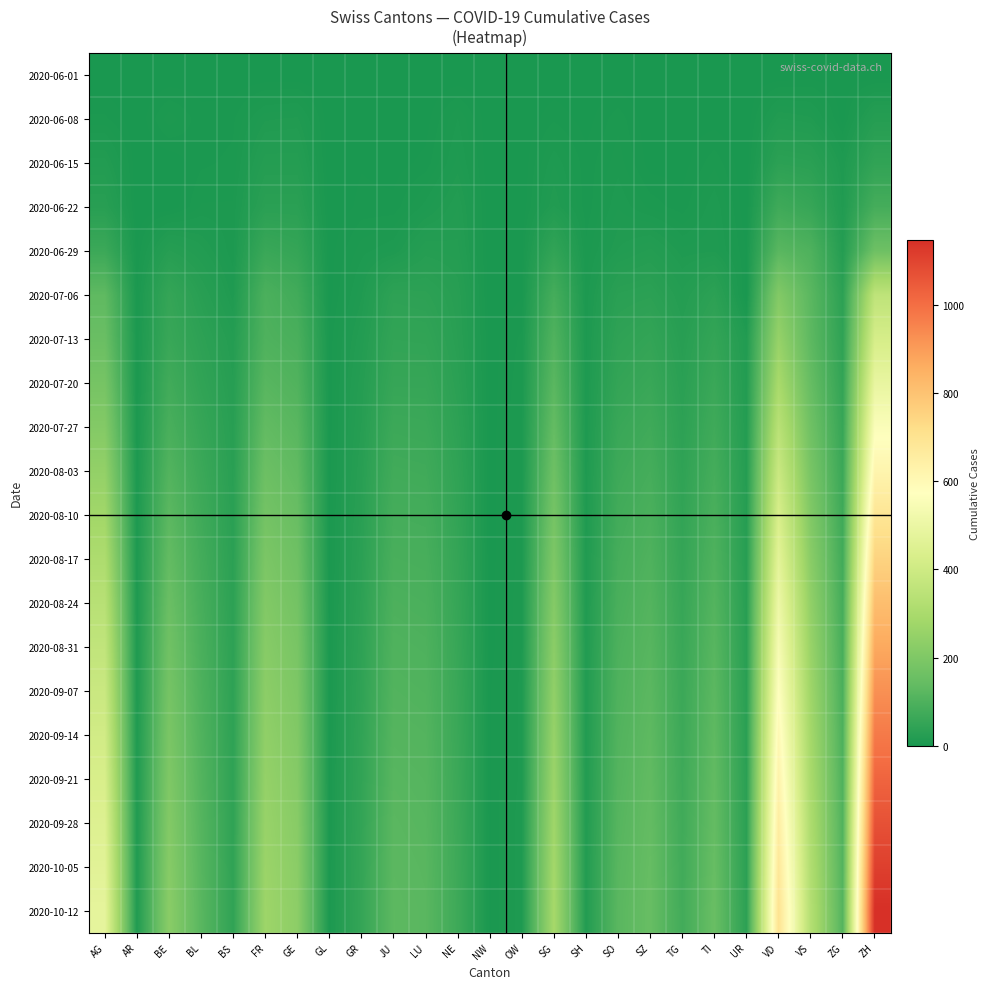

Reading right to left, list all the values displayed in this chart.

2020-06-01: ZH=0	ZG=0	VS=1	VD=0	UR=0	TI=0	TG=0	SZ=0	SO=0	SH=0	SG=0	OW=0	NW=0	NE=0	LU=0	JU=0	GR=0	GL=0	GE=0	FR=0	BS=0	BL=1	BE=0	AR=0	AG=0
2020-06-08: ZH=23	ZG=1	VS=14	VD=16	UR=0	TI=1	TG=1	SZ=0	SO=6	SH=1	SG=4	OW=0	NW=0	NE=9	LU=1	JU=0	GR=1	GL=0	GE=14	FR=13	BS=4	BL=3	BE=8	AR=0	AG=5
2020-06-15: ZH=45	ZG=11	VS=32	VD=35	UR=0	TI=6	TG=1	SZ=1	SO=8	SH=3	SG=11	OW=0	NW=0	NE=12	LU=3	JU=1	GR=2	GL=0	GE=22	FR=22	BS=5	BL=4	BE=0	AR=0	AG=17
2020-06-22: ZH=83	ZG=14	VS=56	VD=71	UR=0	TI=11	TG=3	SZ=6	SO=11	SH=3	SG=16	OW=0	NW=0	NE=18	LU=10	JU=3	GR=3	GL=0	GE=32	FR=32	BS=7	BL=7	BE=0	AR=0	AG=28
2020-06-29: ZH=162	ZG=21	VS=101	VD=121	UR=2	TI=13	TG=12	SZ=21	SO=16	SH=5	SG=46	OW=1	NW=0	NE=21	LU=23	JU=11	GR=8	GL=1	GE=52	FR=61	BS=7	BL=17	BE=25	AR=2	AG=65
2020-07-06: ZH=357	ZG=36	VS=123	VD=208	UR=0	TI=36	TG=21	SZ=35	SO=32	SH=7	SG=83	OW=2	NW=0	NE=27	LU=37	JU=39	GR=13	GL=1	GE=76	FR=95	BS=12	BL=29	BE=52	AR=4	AG=132
2020-07-13: ZH=424	ZG=41	VS=128	VD=252	UR=16	TI=50	TG=27	SZ=49	SO=41	SH=8	SG=104	OW=5	NW=1	NE=29	LU=46	JU=47	GR=18	GL=3	GE=92	FR=101	BS=21	BL=38	BE=59	AR=5	AG=153
2020-07-20: ZH=490	ZG=48	VS=145	VD=295	UR=18	TI=62	TG=32	SZ=60	SO=50	SH=9	SG=122	OW=6	NW=1	NE=33	LU=55	JU=55	GR=22	GL=3	GE=105	FR=118	BS=25	BL=45	BE=75	AR=5	AG=180
2020-07-27: ZH=558	ZG=56	VS=165	VD=342	UR=20	TI=72	TG=37	SZ=72	SO=60	SH=10	SG=142	OW=7	NW=1	NE=38	LU=64	JU=66	GR=25	GL=3	GE=120	FR=138	BS=28	BL=55	BE=90	AR=6	AG=210
2020-08-03: ZH=620	ZG=63	VS=185	VD=388	UR=22	TI=82	TG=42	SZ=83	SO=69	SH=11	SG=162	OW=7	NW=1	NE=43	LU=73	JU=75	GR=28	GL=3	GE=135	FR=158	BS=30	BL=64	BE=108	AR=7	AG=245
2020-08-10: ZH=688	ZG=70	VS=205	VD=430	UR=24	TI=92	TG=47	SZ=93	SO=77	SH=12	SG=180	OW=8	NW=1	NE=47	LU=81	JU=83	GR=31	GL=4	GE=150	FR=176	BS=32	BL=72	BE=125	AR=8	AG=278
2020-08-17: ZH=752	ZG=76	VS=224	VD=470	UR=26	TI=101	TG=51	SZ=102	SO=84	SH=13	SG=197	OW=8	NW=1	NE=51	LU=88	JU=90	GR=34	GL=4	GE=163	FR=192	BS=34	BL=80	BE=140	AR=9	AG=310
2020-08-24: ZH=813	ZG=82	VS=242	VD=507	UR=28	TI=110	TG=56	SZ=110	SO=91	SH=14	SG=213	OW=9	NW=1	NE=54	LU=94	JU=97	GR=37	GL=4	GE=175	FR=206	BS=36	BL=87	BE=154	AR=10	AG=338
2020-08-31: ZH=870	ZG=87	VS=258	VD=541	UR=29	TI=118	TG=60	SZ=117	SO=97	SH=15	SG=228	OW=9	NW=1	NE=57	LU=100	JU=103	GR=40	GL=5	GE=186	FR=218	BS=38	BL=93	BE=167	AR=11	AG=364
2020-09-07: ZH=924	ZG=92	VS=273	VD=573	UR=31	TI=125	TG=64	SZ=124	SO=102	SH=16	SG=241	OW=10	NW=2	NE=60	LU=105	JU=108	GR=42	GL=5	GE=196	FR=229	BS=39	BL=99	BE=179	AR=11	AG=388
2020-09-14: ZH=975	ZG=97	VS=286	VD=603	UR=32	TI=131	TG=67	SZ=130	SO=107	SH=16	SG=253	OW=10	NW=2	NE=62	LU=110	JU=113	GR=45	GL=5	GE=205	FR=239	BS=40	BL=104	BE=190	AR=12	AG=410
2020-09-21: ZH=1023	ZG=101	VS=298	VD=630	UR=33	TI=137	TG=70	SZ=136	SO=111	SH=17	SG=264	OW=10	NW=2	NE=64	LU=114	JU=118	GR=47	GL=6	GE=213	FR=248	BS=41	BL=109	BE=200	AR=13	AG=430
2020-09-28: ZH=1068	ZG=105	VS=309	VD=655	UR=34	TI=142	TG=73	SZ=141	SO=115	SH=17	SG=274	OW=11	NW=2	NE=66	LU=117	JU=122	GR=49	GL=6	GE=220	FR=256	BS=42	BL=113	BE=209	AR=13	AG=448
2020-10-05: ZH=1110	ZG=108	VS=319	VD=678	UR=35	TI=147	TG=75	SZ=145	SO=119	SH=18	SG=283	OW=11	NW=2	NE=68	LU=120	JU=125	GR=51	GL=6	GE=226	FR=263	BS=43	BL=117	BE=217	AR=14	AG=464
2020-10-12: ZH=1148	ZG=111	VS=328	VD=699	UR=36	TI=151	TG=77	SZ=148	SO=122	SH=18	SG=290	OW=11	NW=2	NE=69	LU=122	JU=128	GR=52	GL=6	GE=231	FR=269	BS=44	BL=120	BE=224	AR=14	AG=478